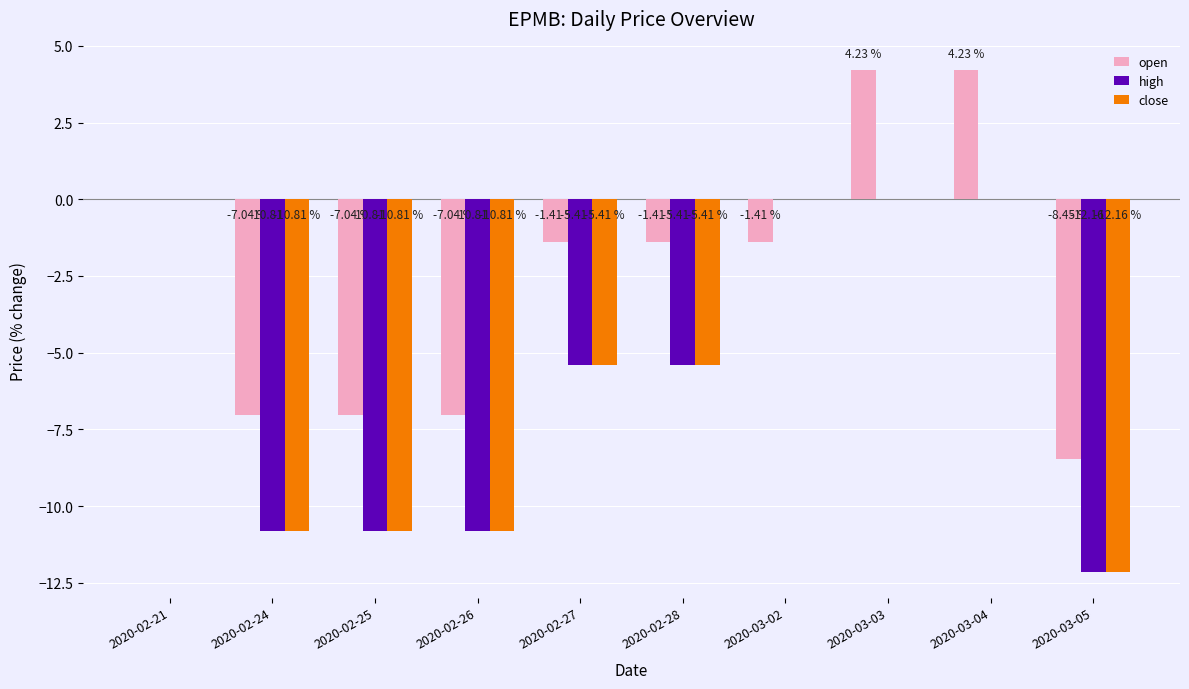

Between 2020-02-21 and 2020-03-04, which series saw the biggest shift?

open